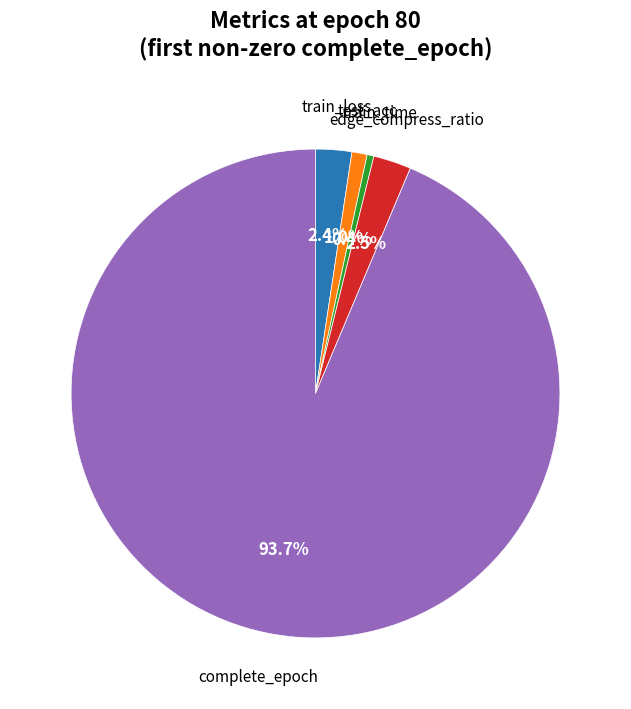

Is there any slice that represents more than half of the pie?

Yes